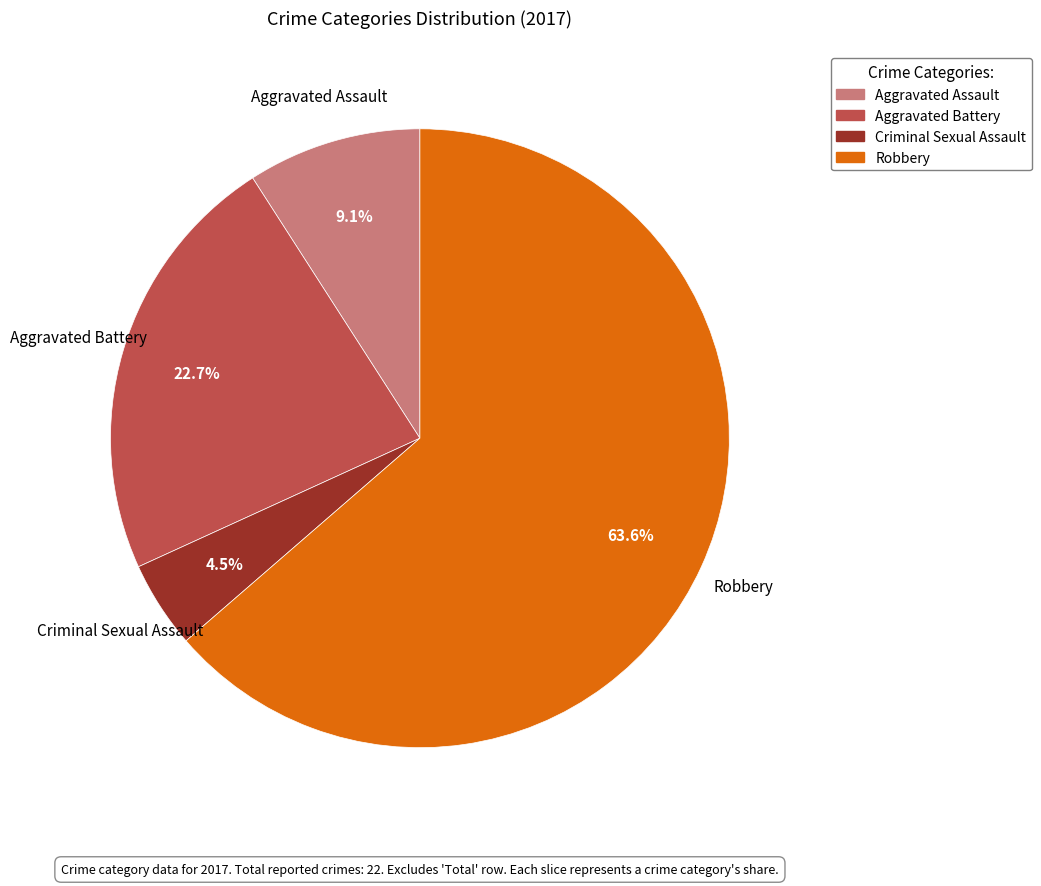

Is the sum of Aggravated Assault and Aggravated Battery greater than half?

No